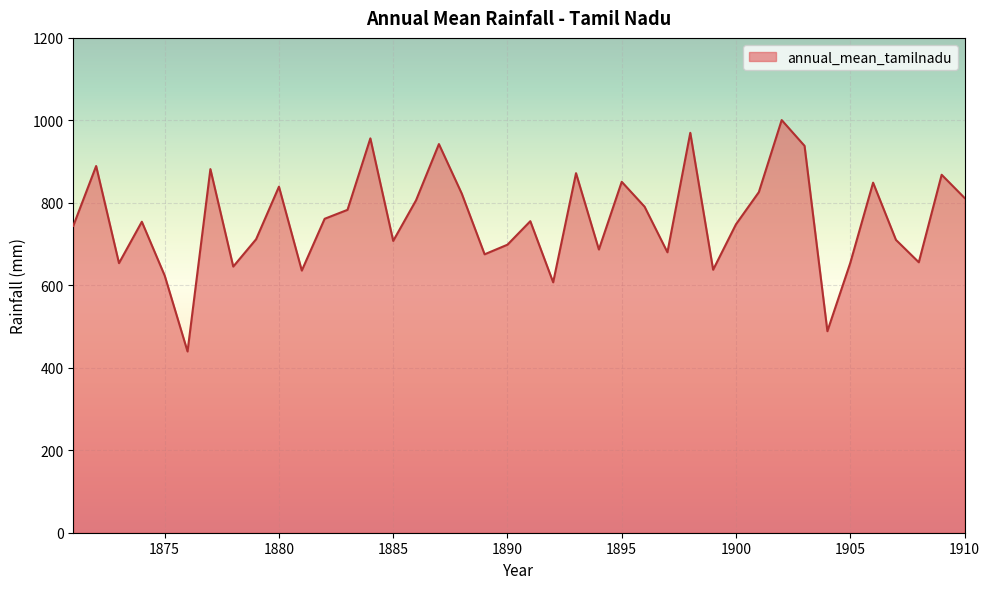

Does the chart have visible grid lines?

Yes